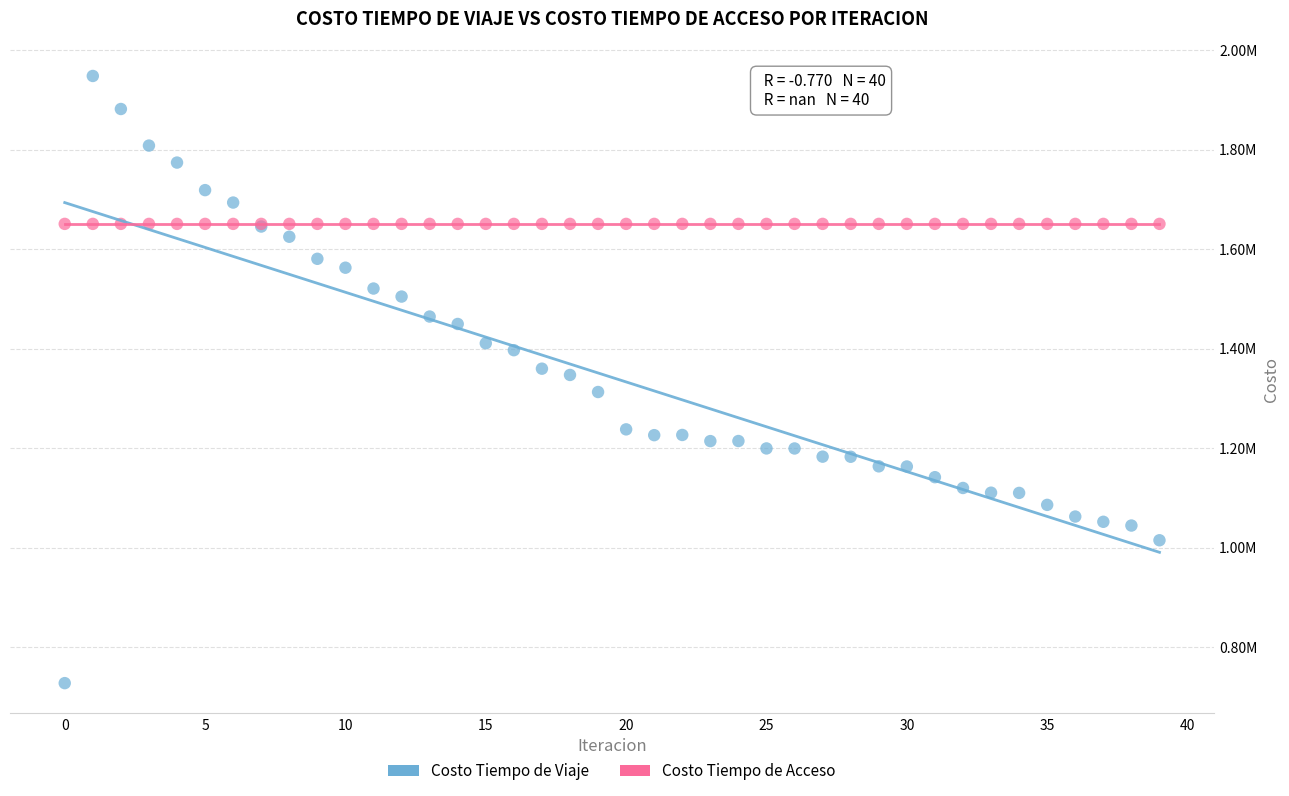

Which series reaches the minimum Y coordinate?

Costo Tiempo de Viaje